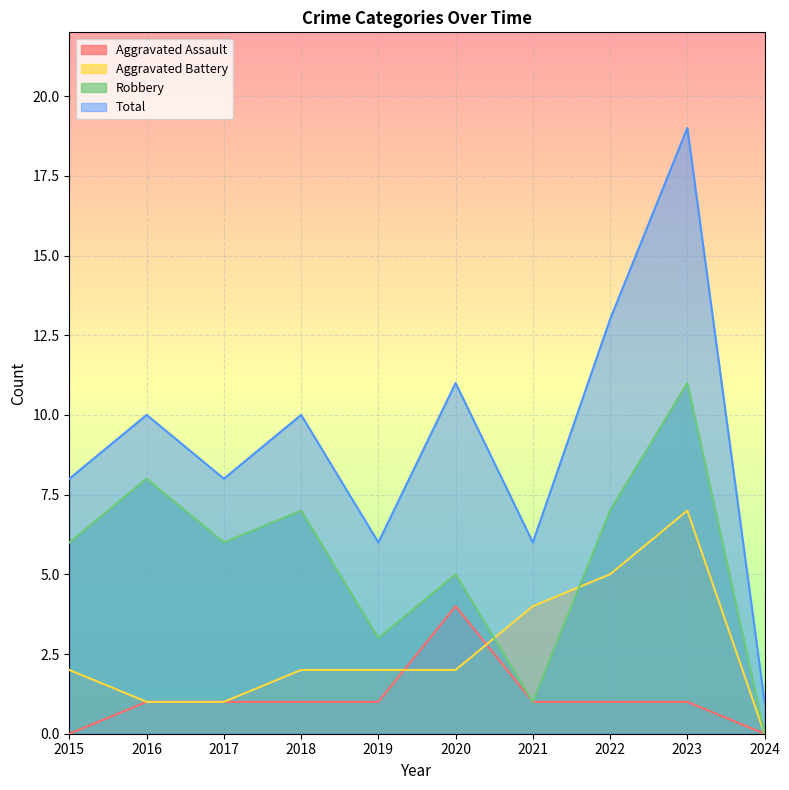

List the series in order of their overall mean, highest first.

Total, Robbery, Aggravated Battery, Aggravated Assault